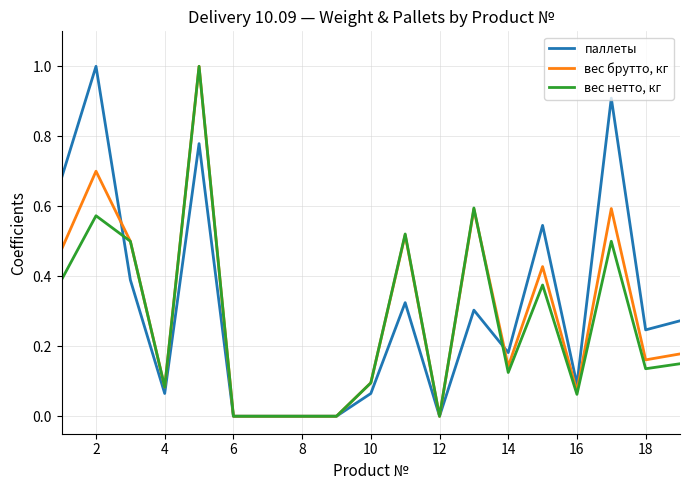

What are all the series names shown in the legend?

паллеты, вес брутто, кг, вес нетто, кг